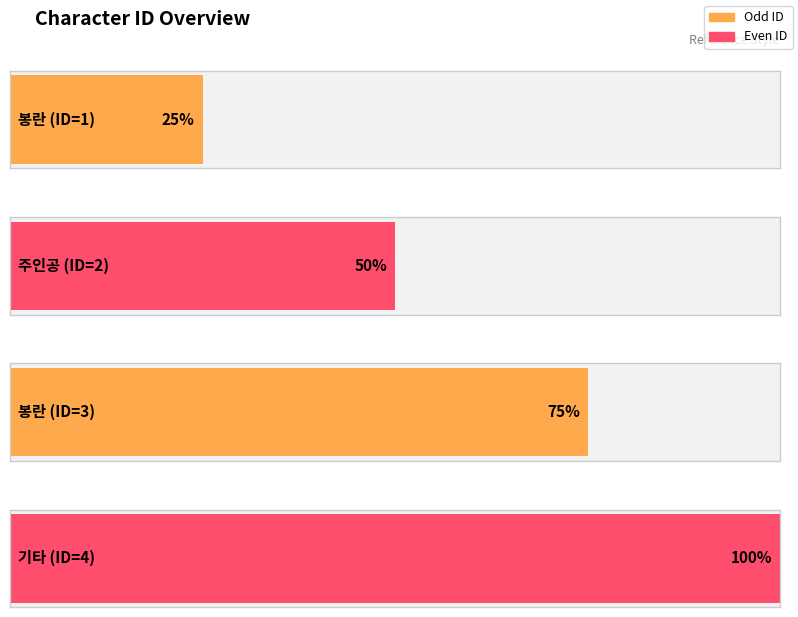

The chart shows a value of 3 at 주인공. True or false?

False